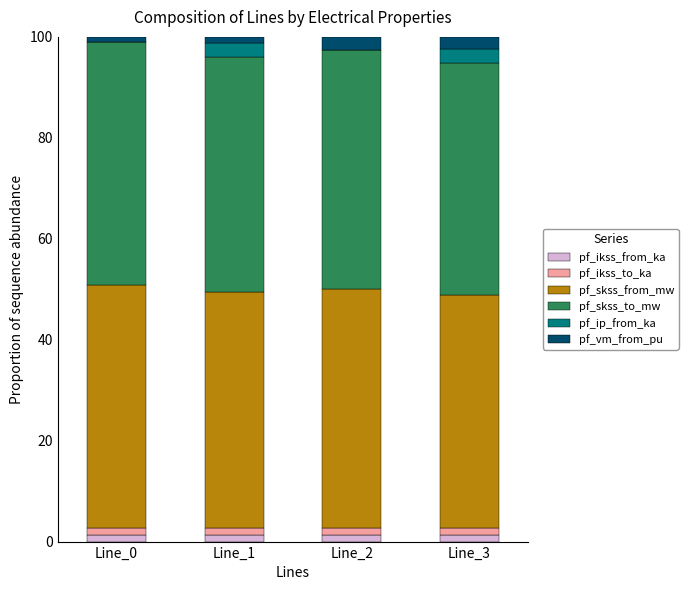

True or false: pf_ip_from_ka has a value of 2.7 at Line_1.

True